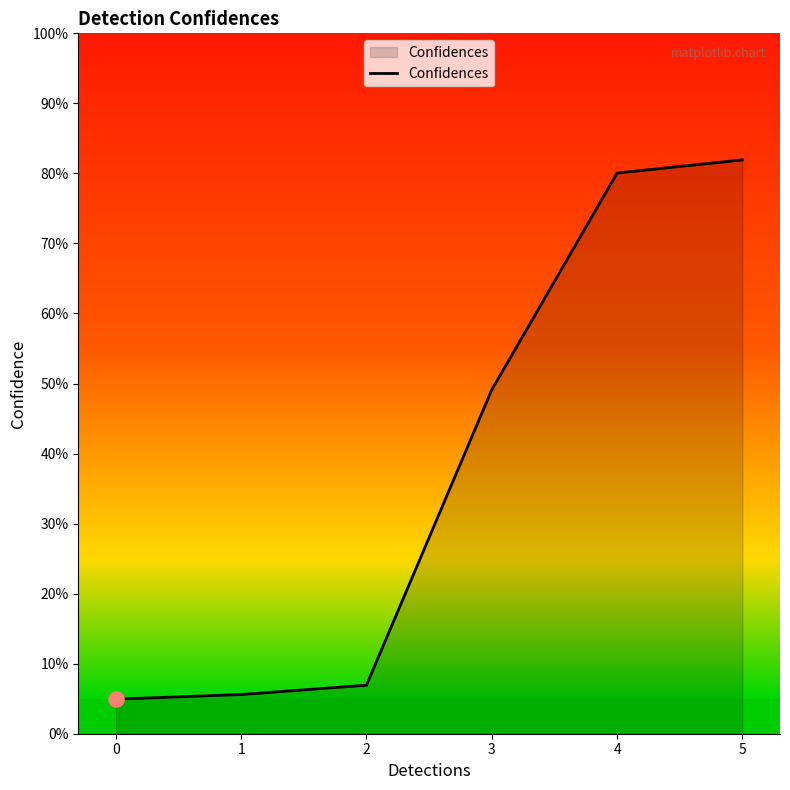

What is the change in value from 3 to 5?

+0.3